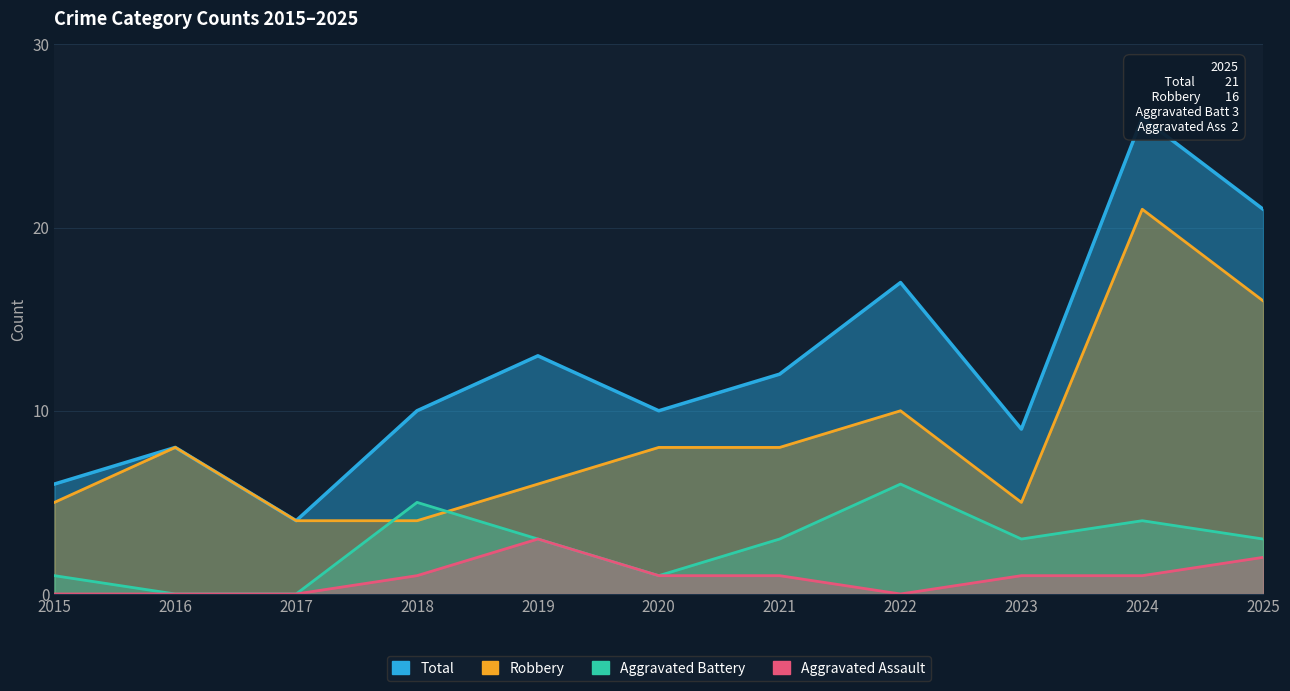

True or false: Aggravated Assault and Robbery intersect in this chart.

False